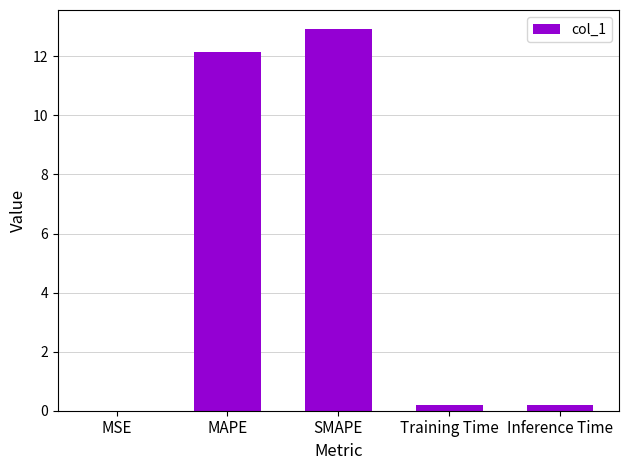

True or false: the data shows 12.1 at MAPE.

True